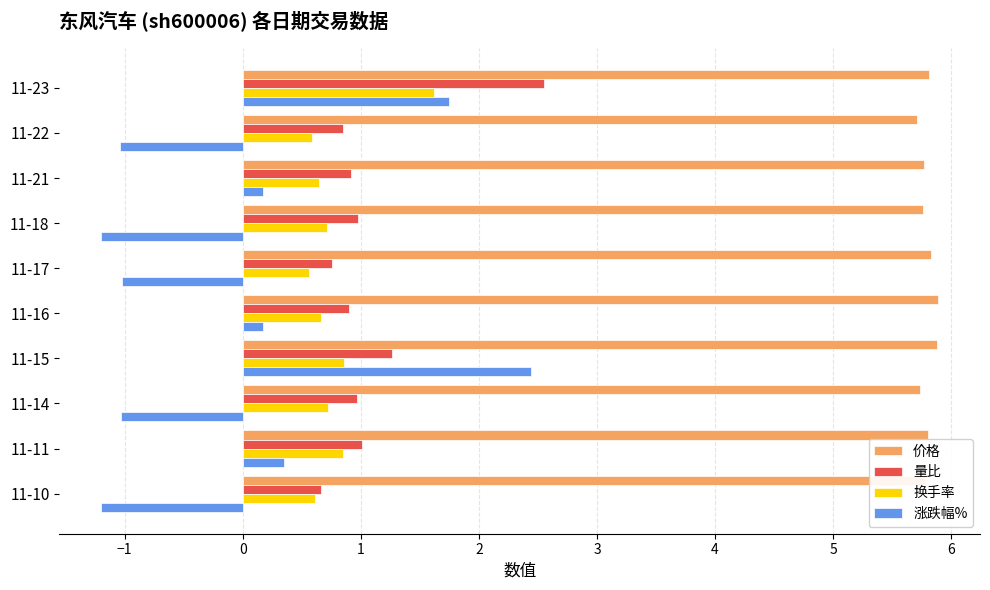

What is the difference between the maximum and minimum values in the 价格 series?

0.2